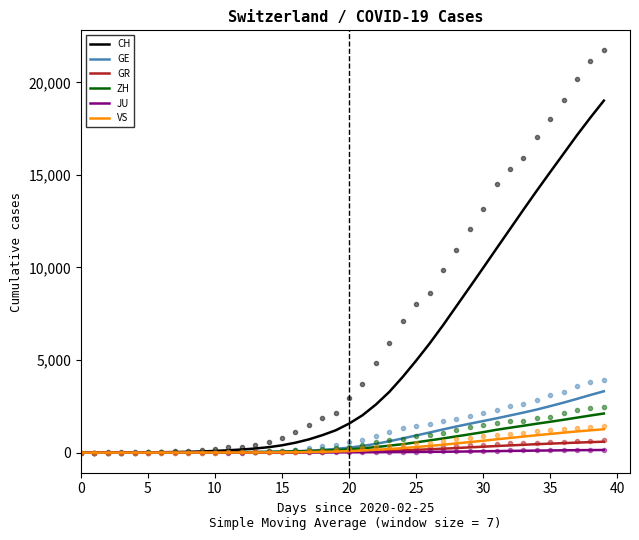

Does the chart display data point markers on the line(s)?

No